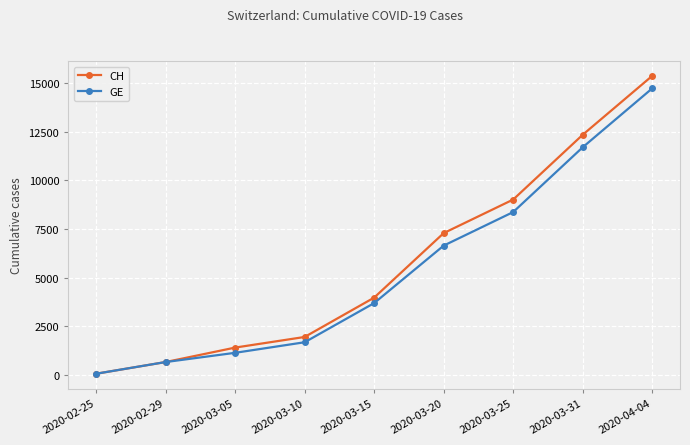

At how many categories does at least one series exceed 9287?

2